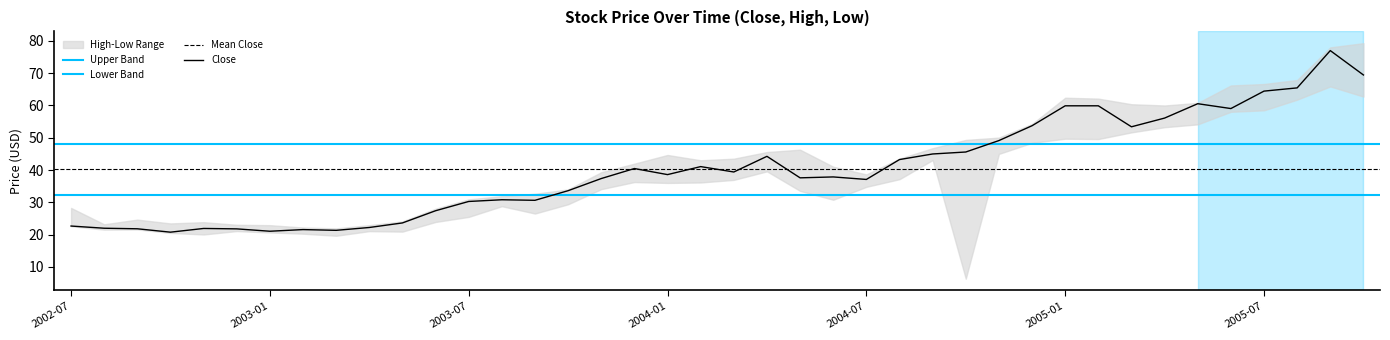

The value of Close at 2004-07 is 58.5. True or false?

False